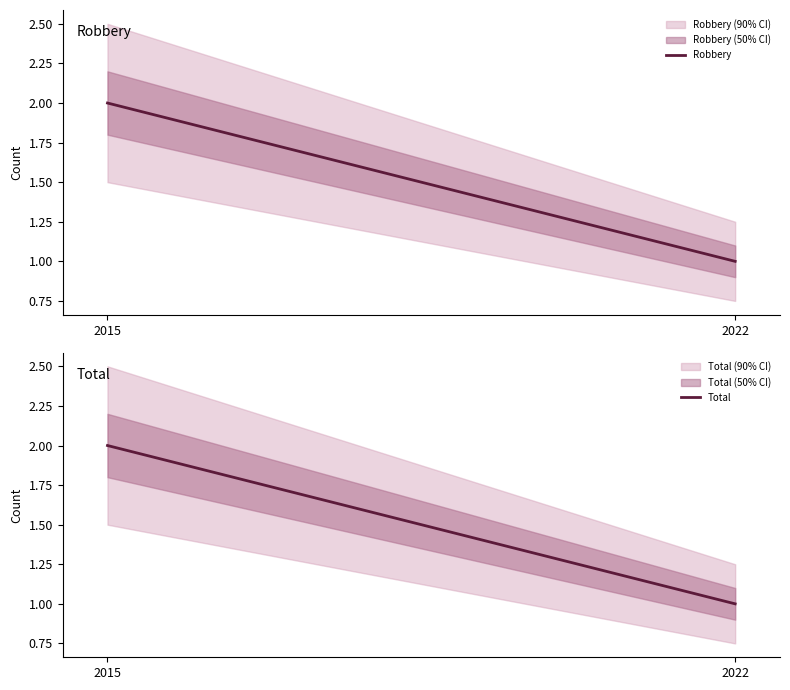

At how many categories does at least one series exceed 1?

1